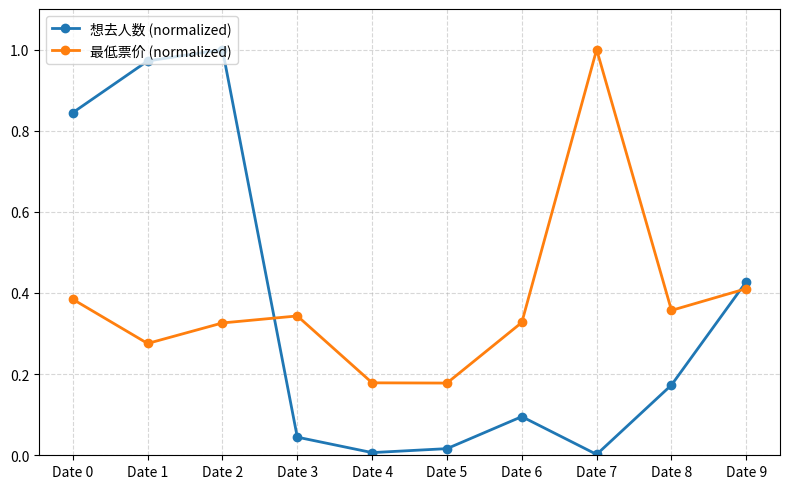

What is the sum of all 最低票价 (normalized) values?

3.8